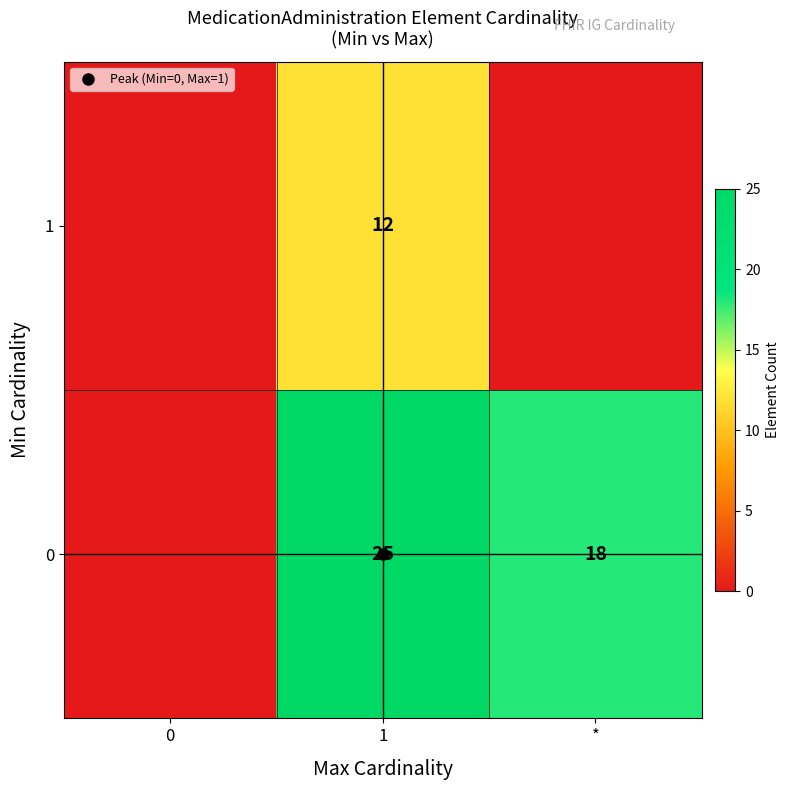

Rank the series by their maximum value, from highest to lowest.

0, 1